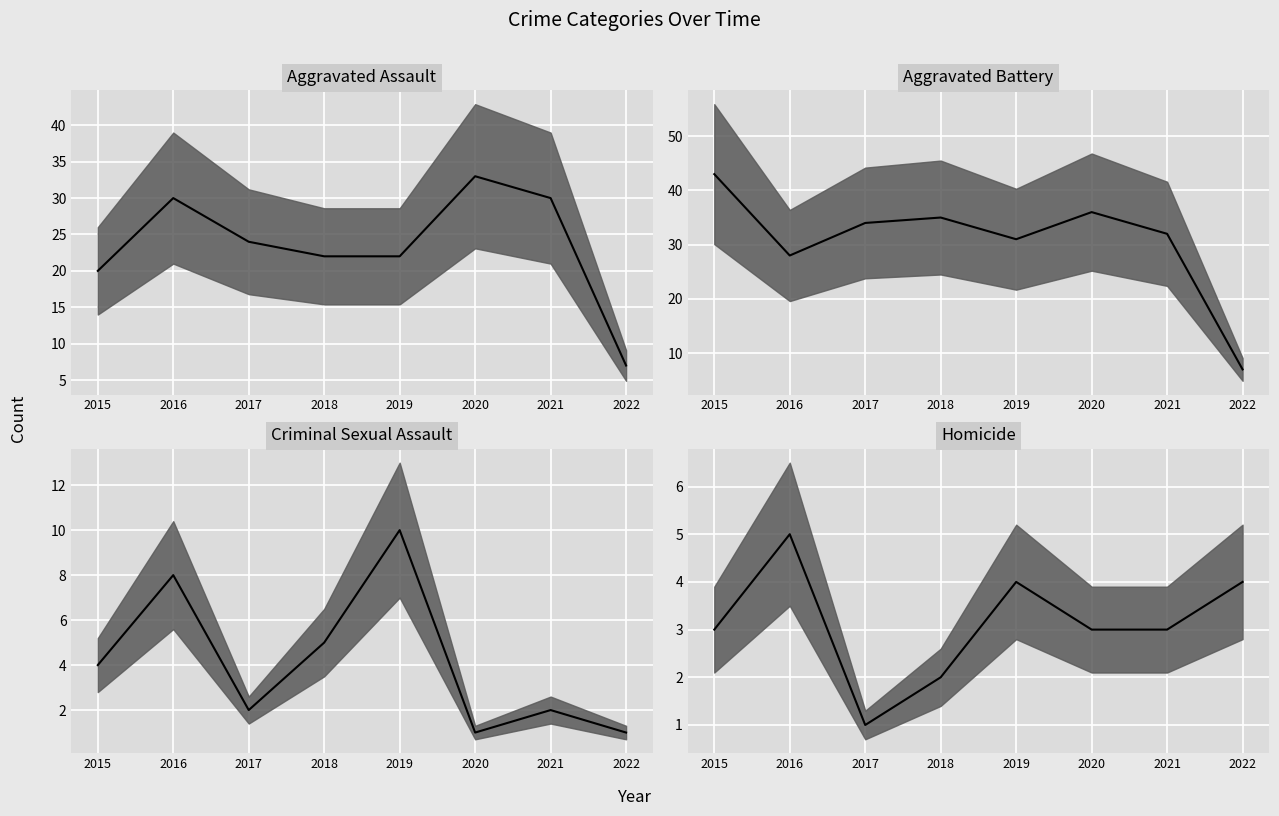

Reading left to right, list all the values displayed in this chart.

Aggravated Assault (median): 20	30	24	22	22	33	30	7
Aggravated Battery (median): 43	28	34	35	31	36	32	7
Criminal Sexual Assault (median): 4	8	2	5	10	1	2	1
Homicide (median): 3	5	1	2	4	3	3	4